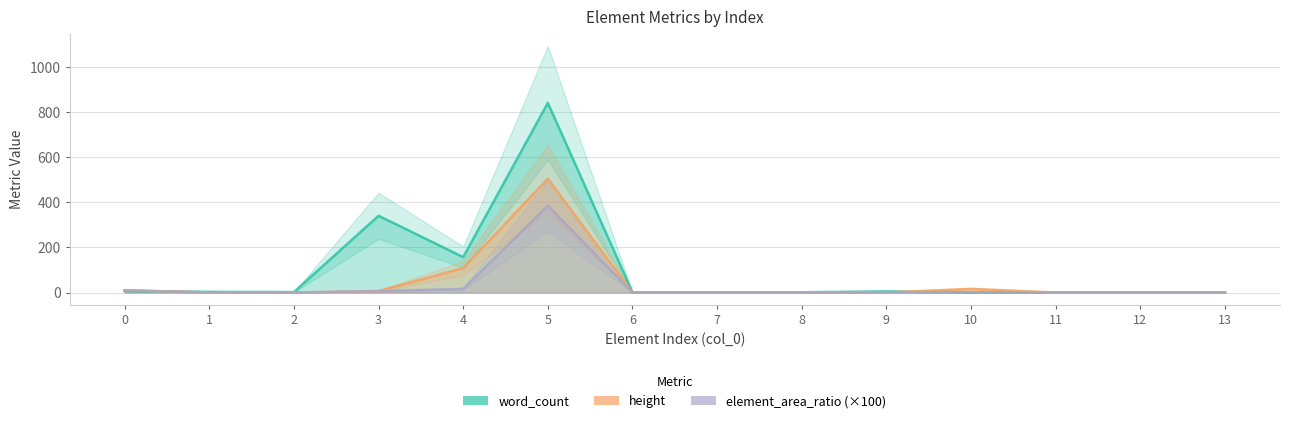

How many times do height and word_count cross each other?

3